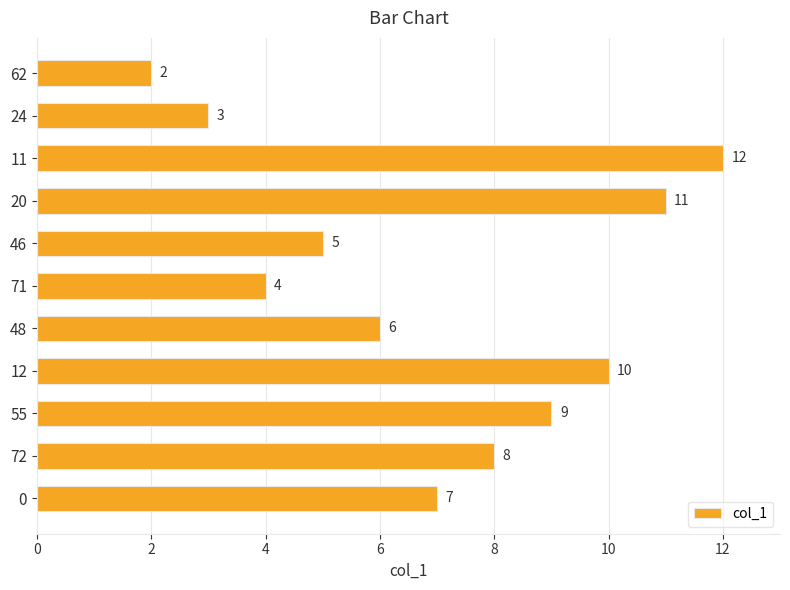

Approximately how many times larger is the value at 55 compared to 24?

3.0